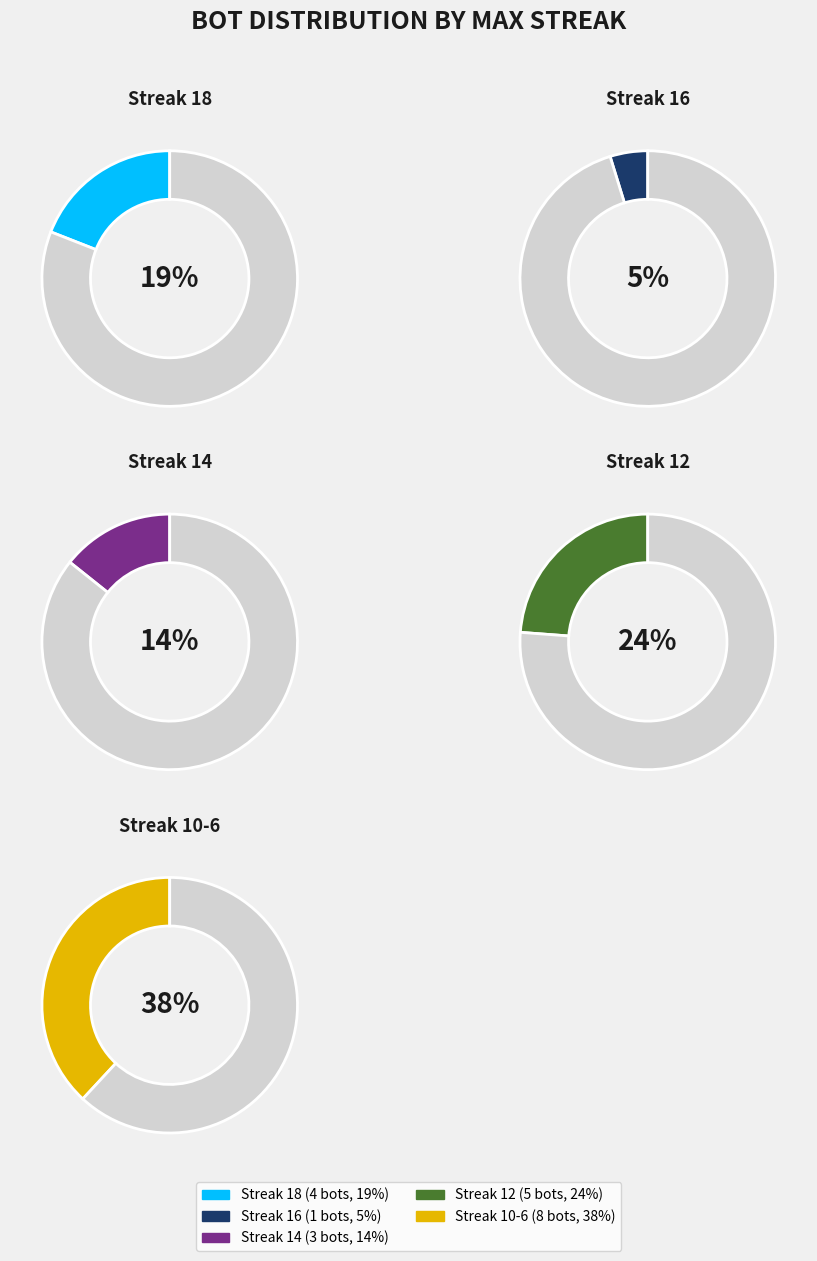

Is there any slice that represents more than half of the pie?

No